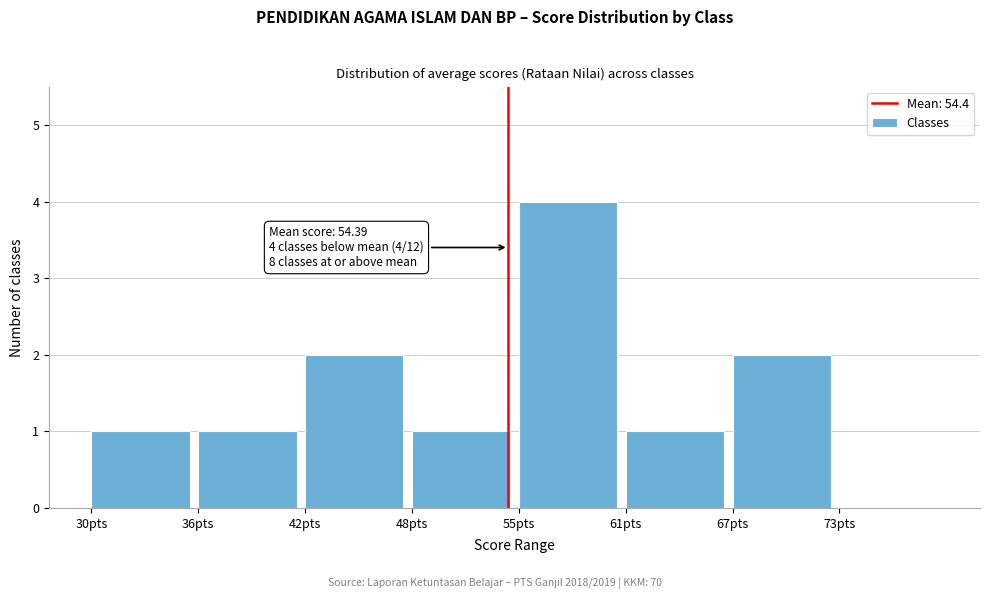

Reading left to right, what are all the values shown in this chart?

30pts=1	36pts=1	42pts=2	48pts=1	55pts=4	61pts=1	67pts=2	73pts=0